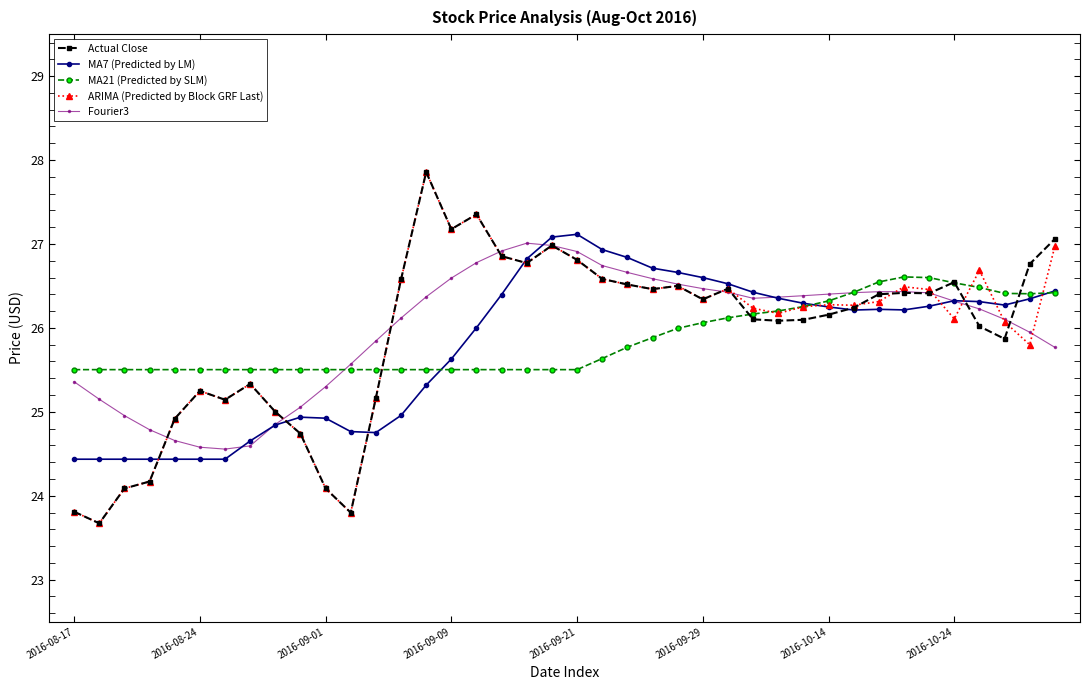

Does the chart have visible grid lines?

No